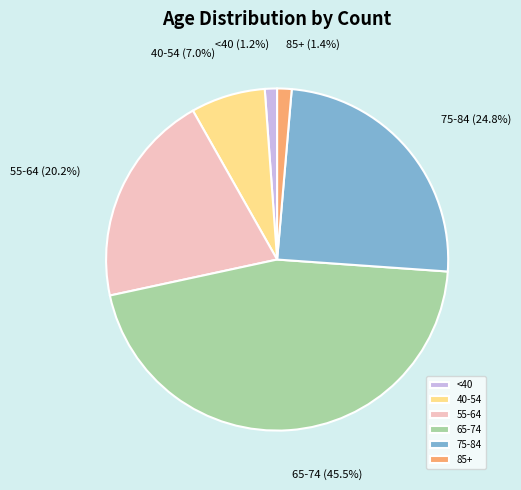

How many slices are in this pie chart?

6